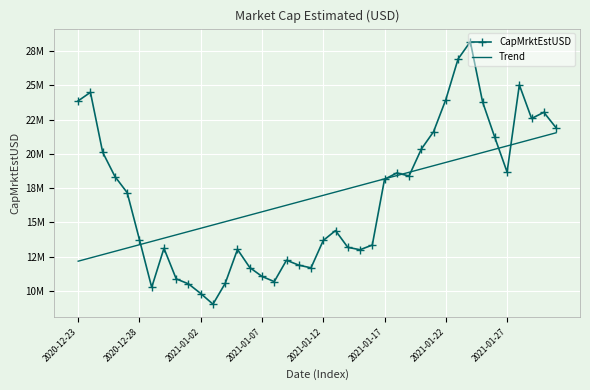

What are all the series names shown in the legend?

CapMrktEstUSD, Trend